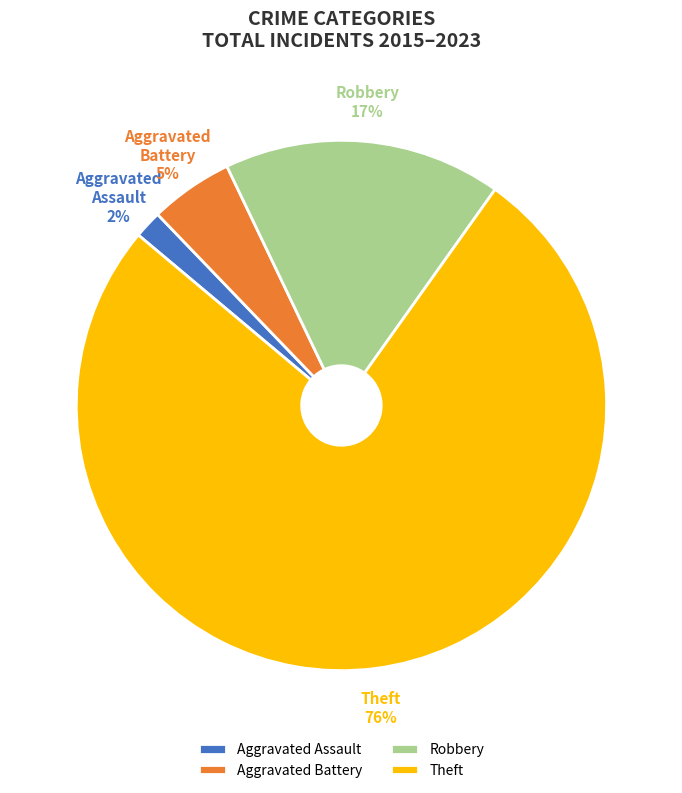

True or false: Aggravated Battery accounts for 16% of the total.

False